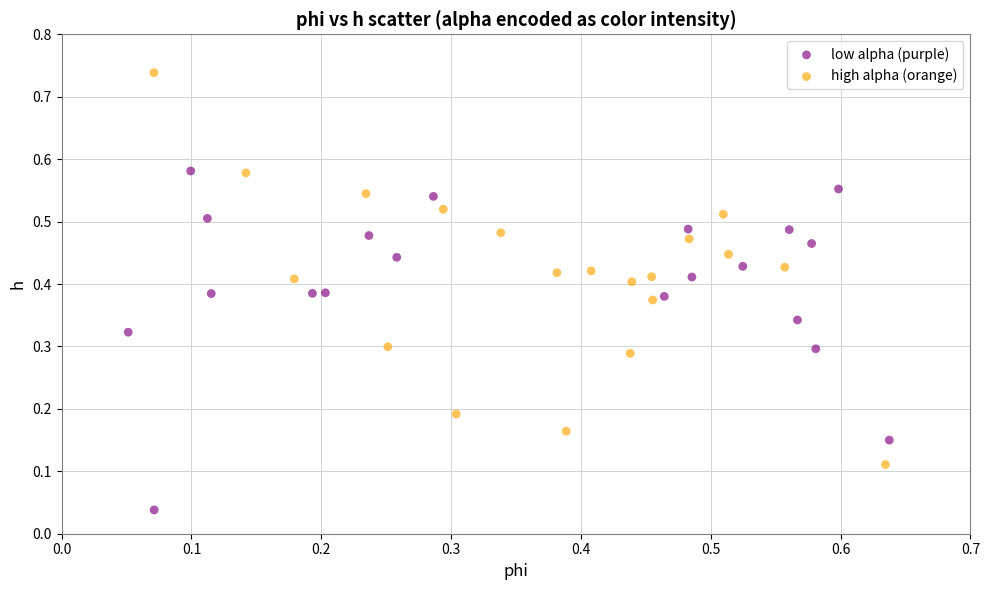

Which series has the largest Y range (max minus min)?

high alpha (orange)